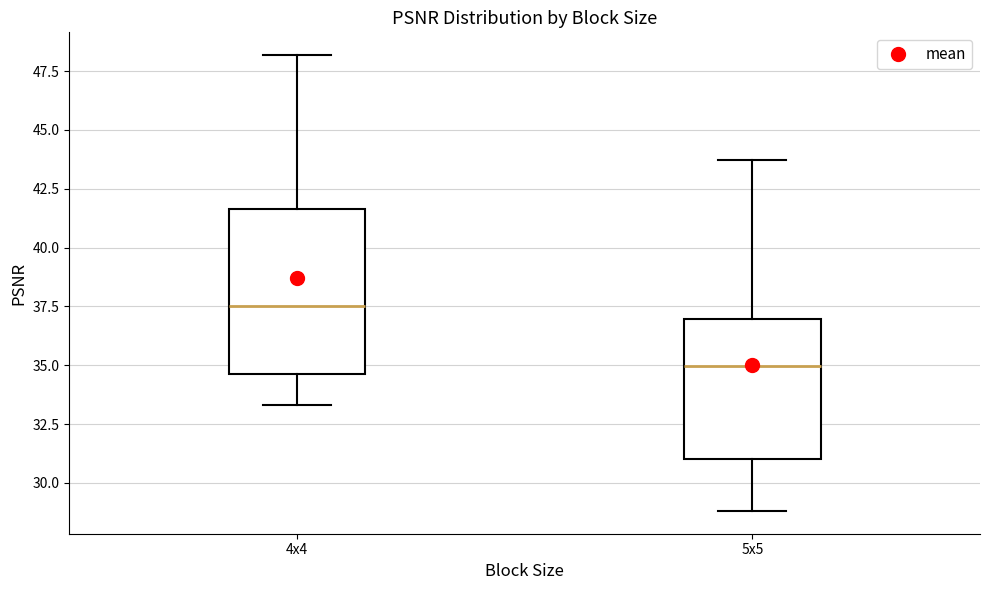

Where is the lower edge of the box for 4x4 on the y-axis? The values are not printed on the chart, so give them approximately, as read against the axis.

34.5